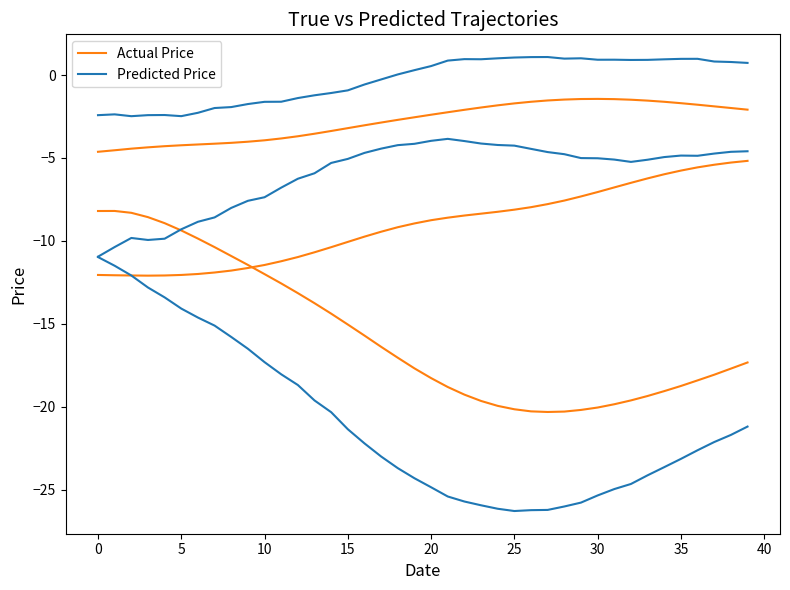

Read the Actual Price value at 38.

-17.7